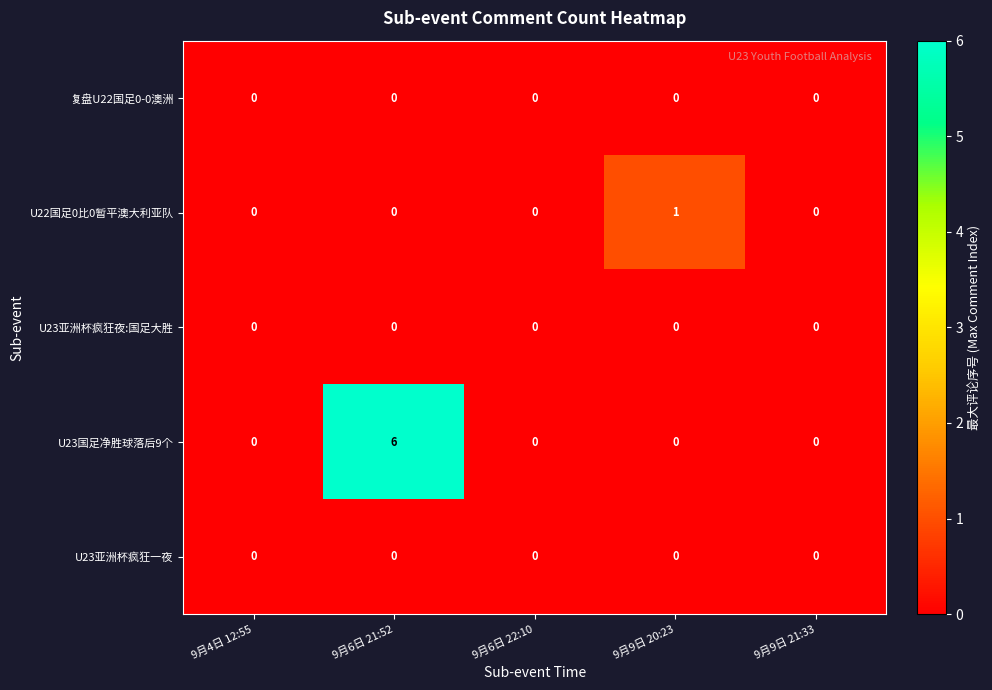

What is the maximum value shown in the chart?

6